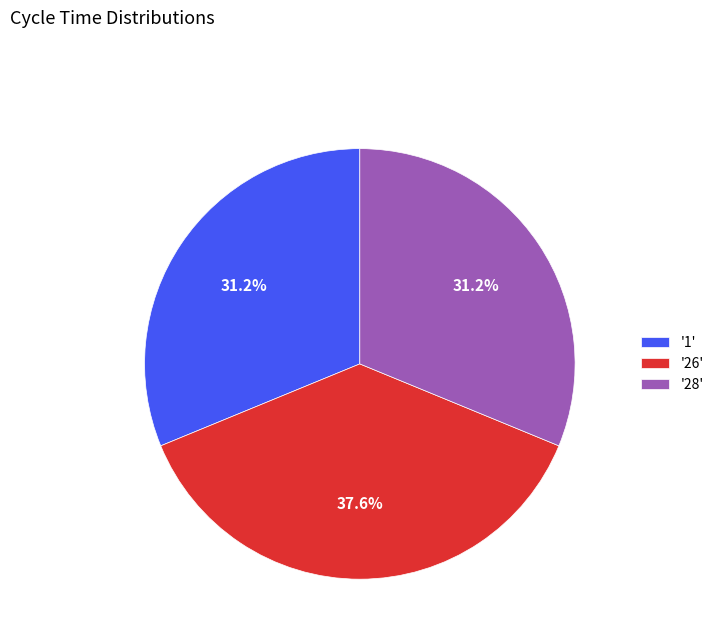

How much of the chart is everything except '28'?

68.8%